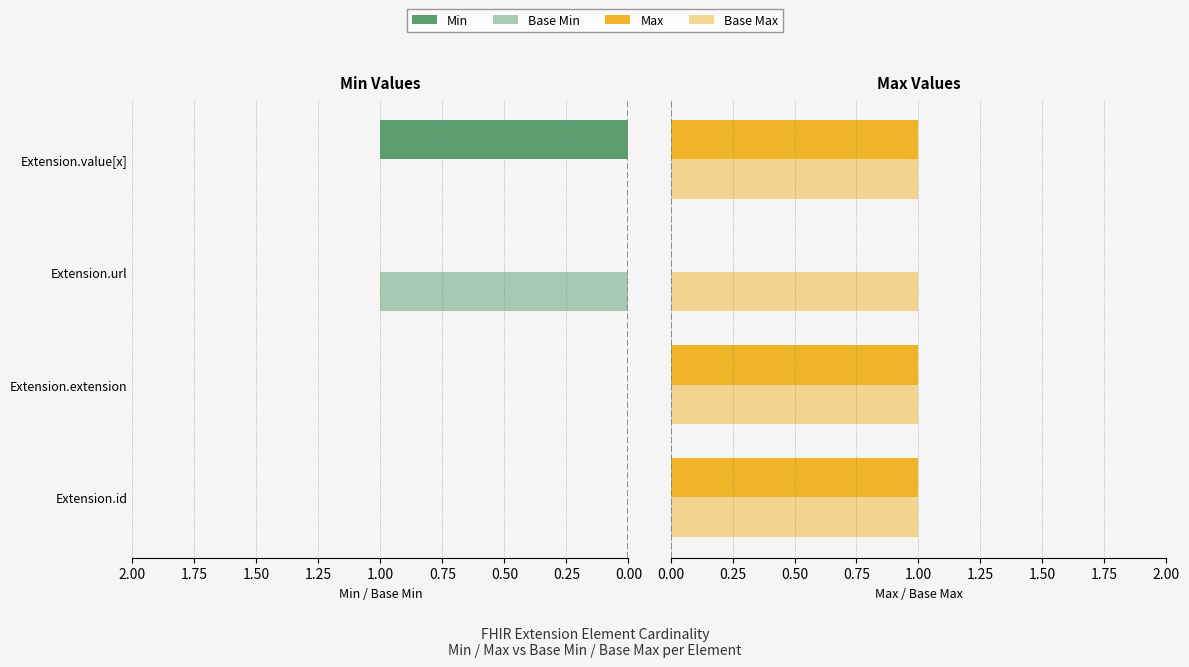

How many groups of bars are there?

4